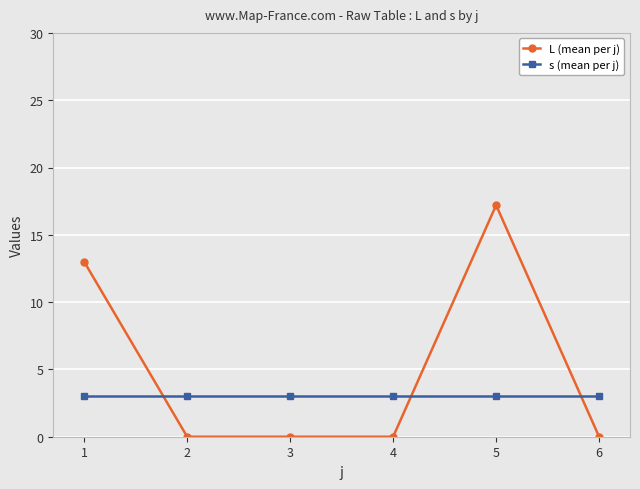

How many data points does each series have?

6